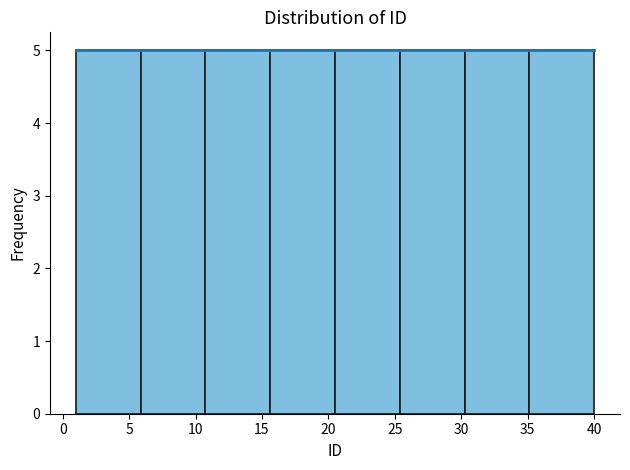

How tall is the bar that spans 1.0 to 6.0 on the x-axis? Neither the bar edges nor the heights are printed on the chart, so give them approximately, as read against the axes.

5